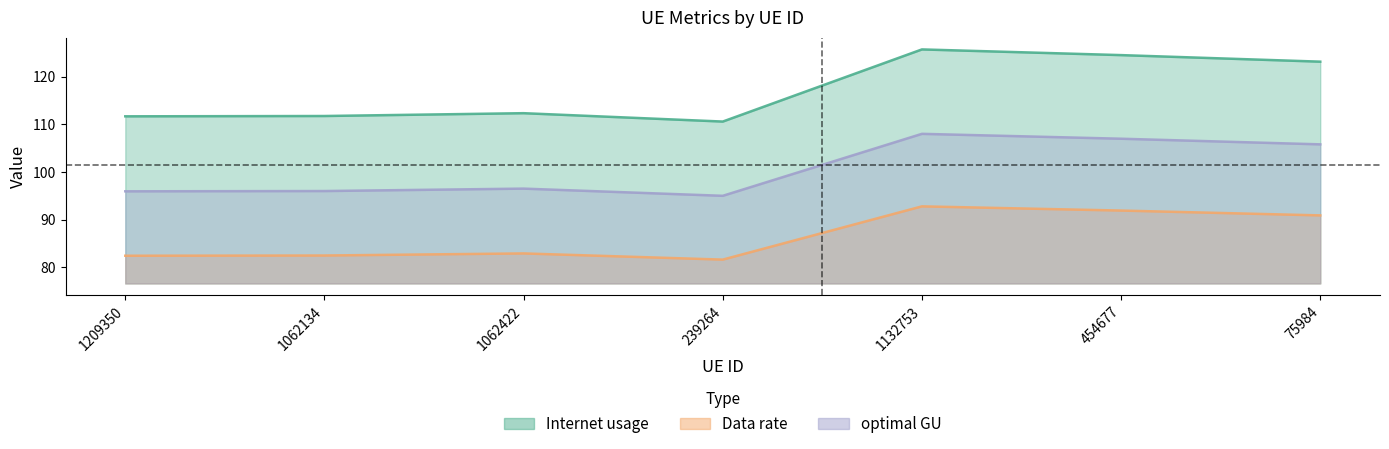

What is the difference between the maximum and minimum values in the Data rate series?

11.2